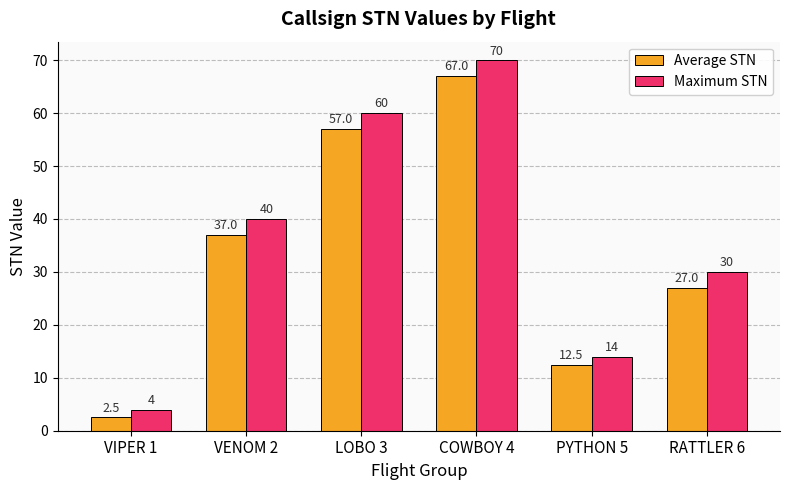

The Maximum STN series shows 60.0 at LOBO 3. True or false?

True